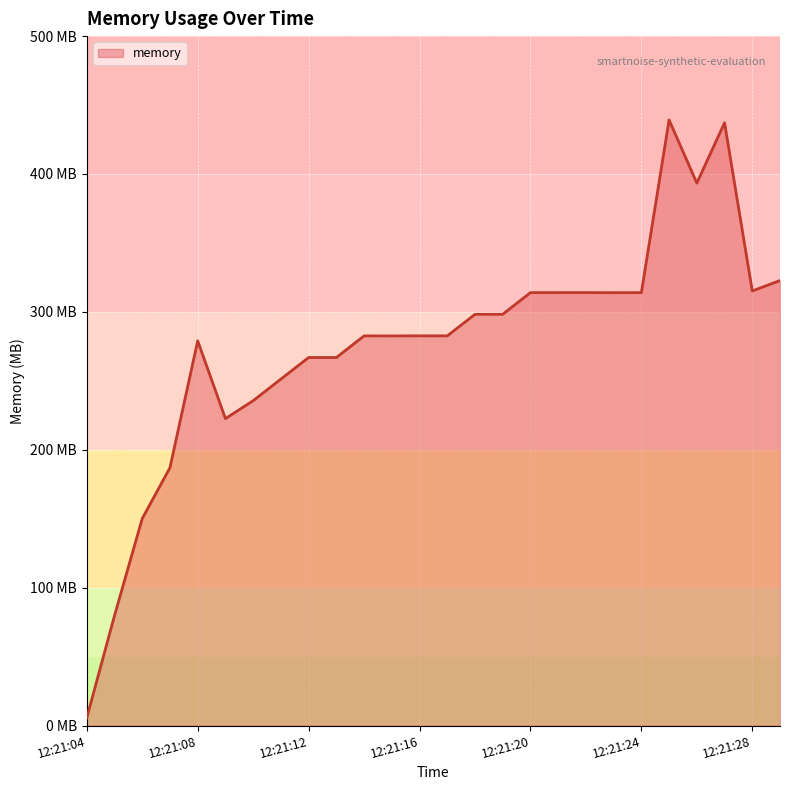

Rank the categories by value from lowest to highest.

12:21:04, 12:21:05, 12:21:06, 12:21:07, 12:21:09, 12:21:10, 12:21:11, 12:21:13, 12:21:12, 12:21:08, 12:21:15, 12:21:14, 12:21:17, 12:21:16, 12:21:18, 12:21:19, 12:21:23, 12:21:20, 12:21:24, 12:21:21, 12:21:22, 12:21:28, 12:21:29, 12:21:26, 12:21:27, 12:21:25